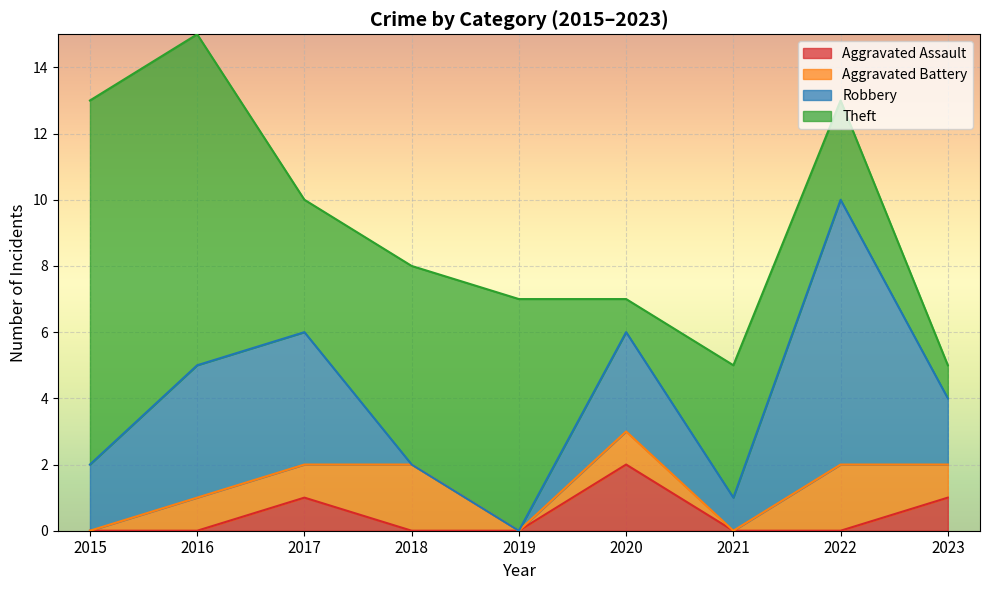

Which series has the largest total across all categories?

Theft